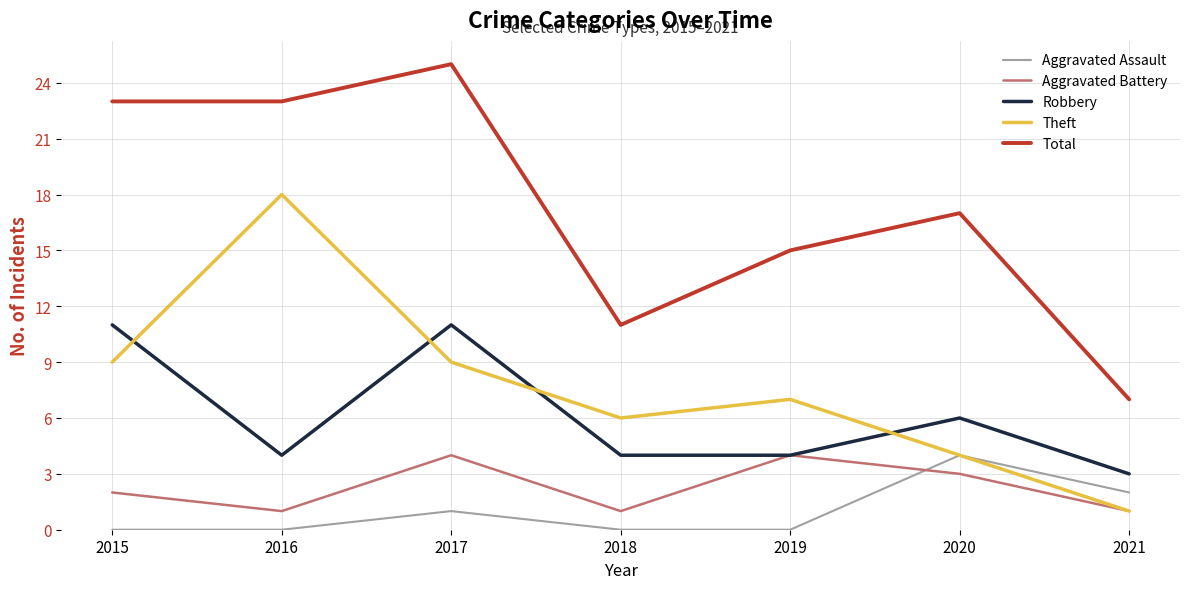

What is the difference between the Robbery values at 2017 and 2016?

7